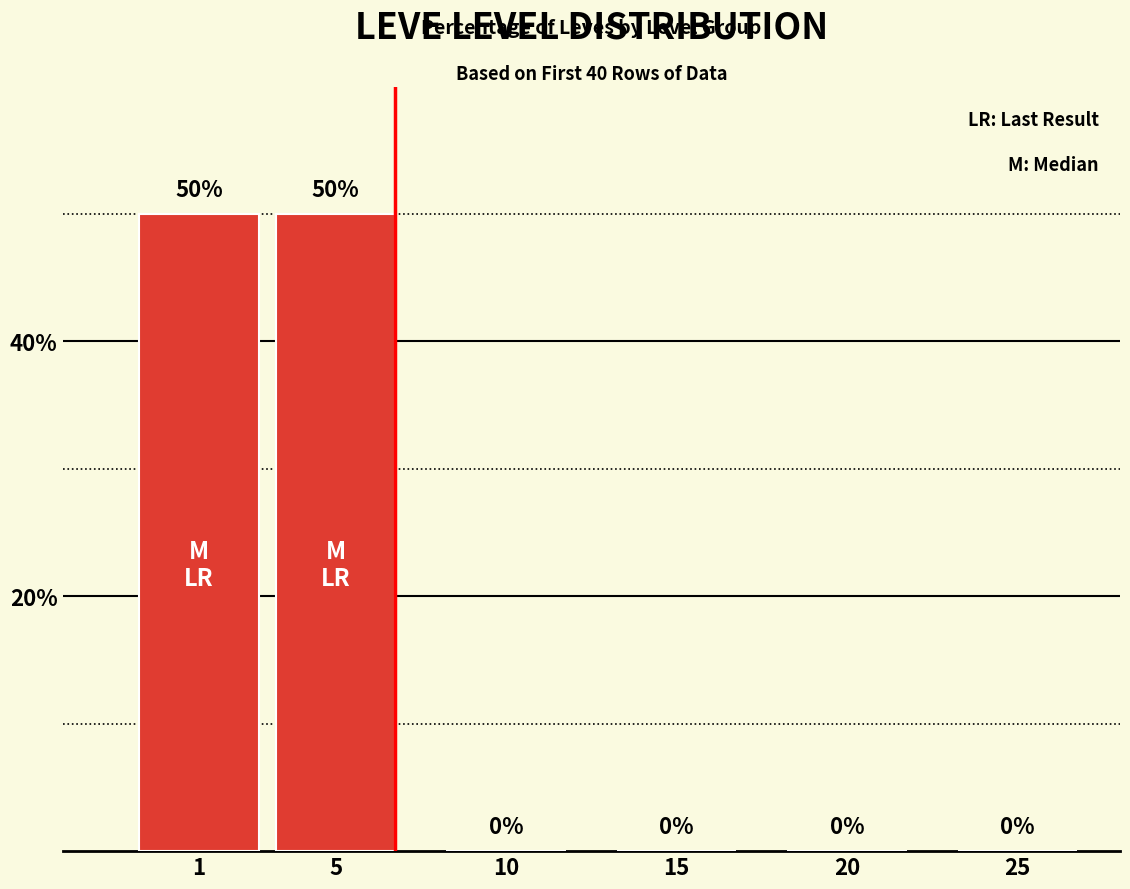

What is the greatest value displayed?

50